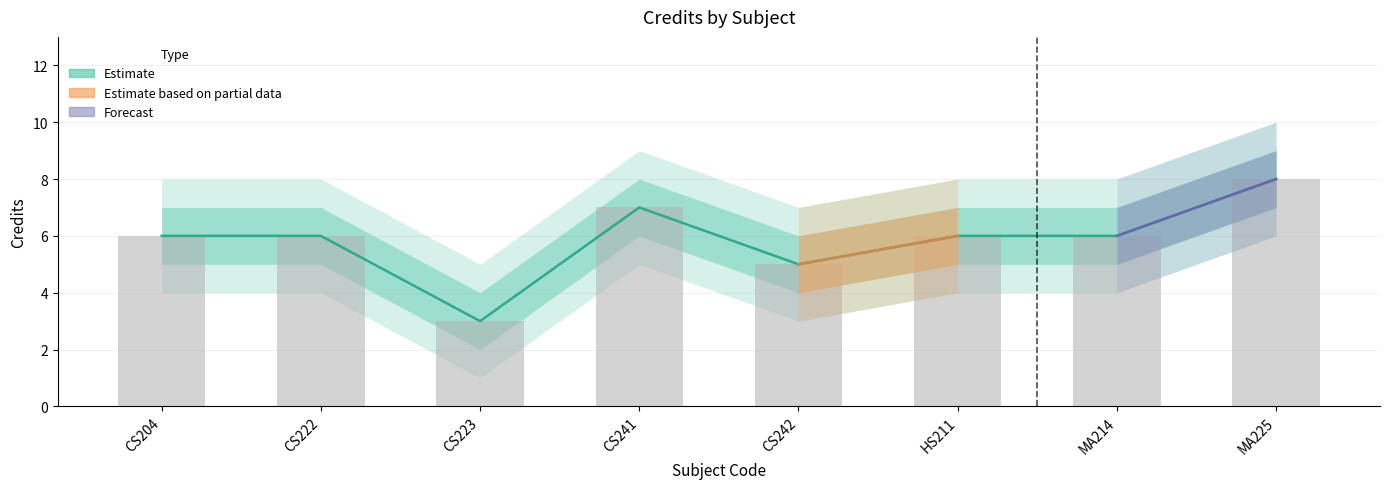

What position from the right is CS242?

4